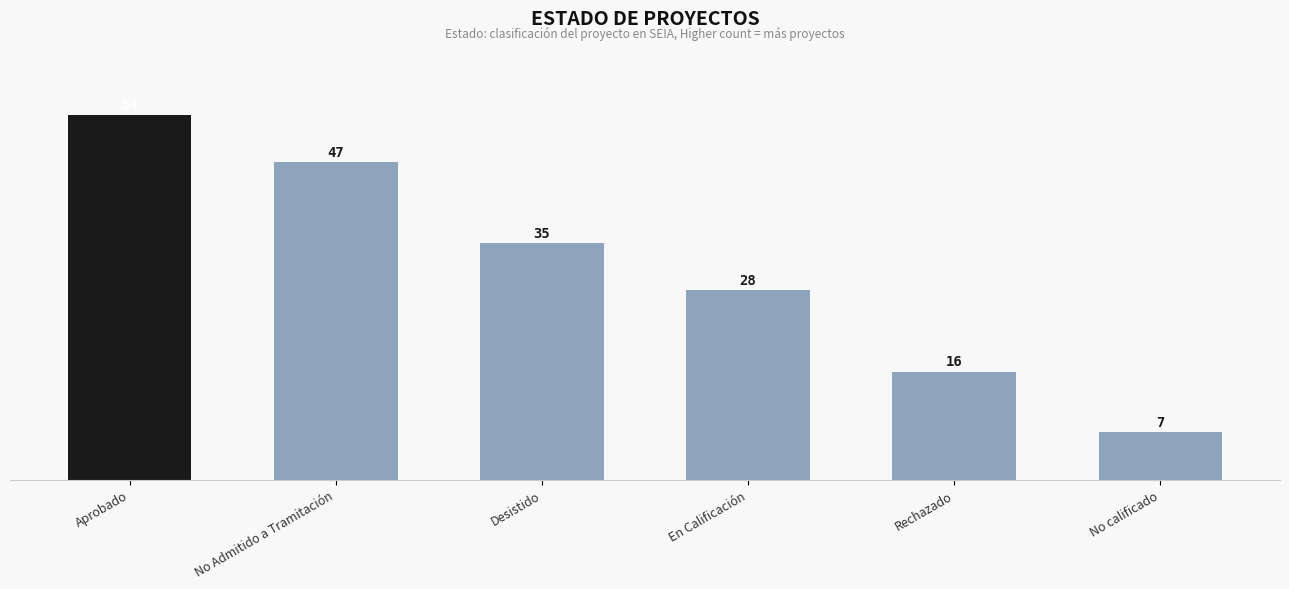

Rank the categories by value from lowest to highest.

No calificado, Rechazado, En Calificación, Desistido, No Admitido a Tramitación, Aprobado